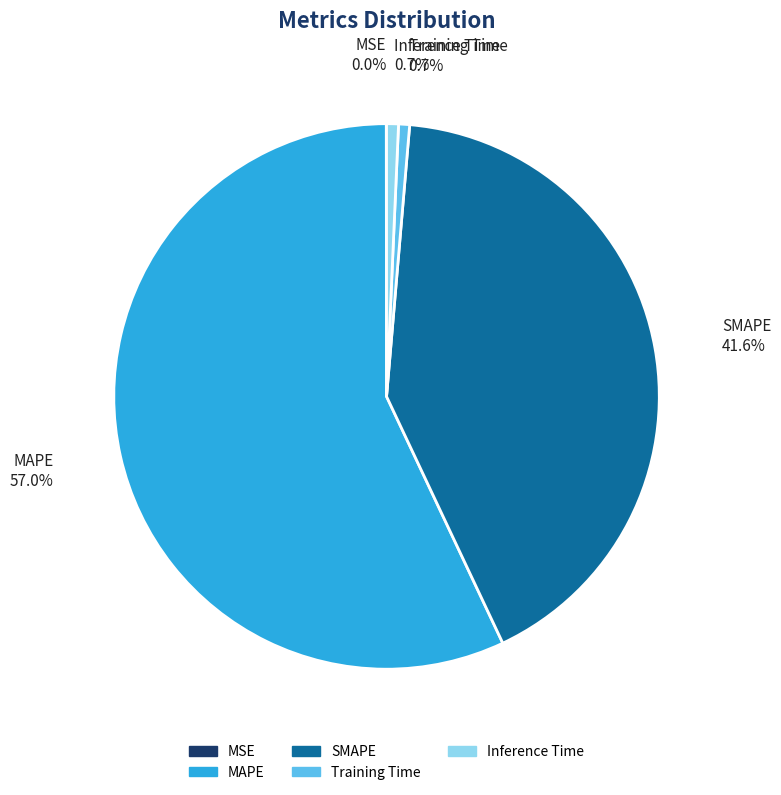

Which has a higher value, SMAPE or Inference Time?

SMAPE